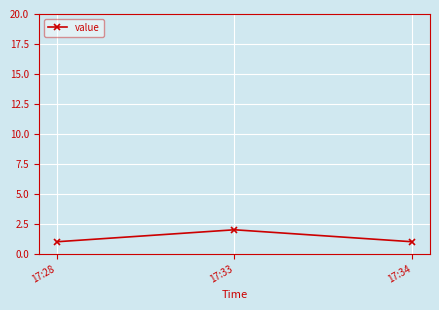

Which has a higher value, 17:34 or 17:33?

17:33